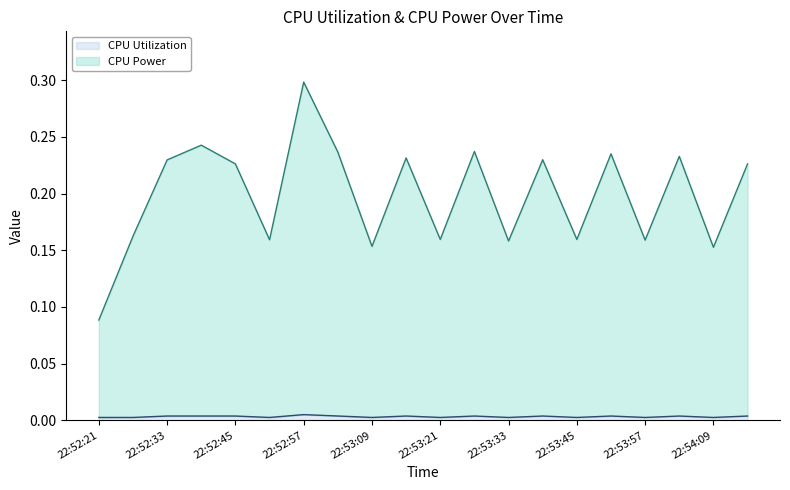

Reading left to right, transcribe all the data shown in this chart.

CPU Utilization: 0.0	0.0	0.0	0.0	0.0	0.0	0.0	0.0	0.0	0.0	0.0	0.0	0.0	0.0	0.0	0.0	0.0	0.0	0.0	0.0
CPU Power: 0.1	0.2	0.2	0.2	0.2	0.2	0.3	0.2	0.2	0.2	0.2	0.2	0.2	0.2	0.2	0.2	0.2	0.2	0.2	0.2